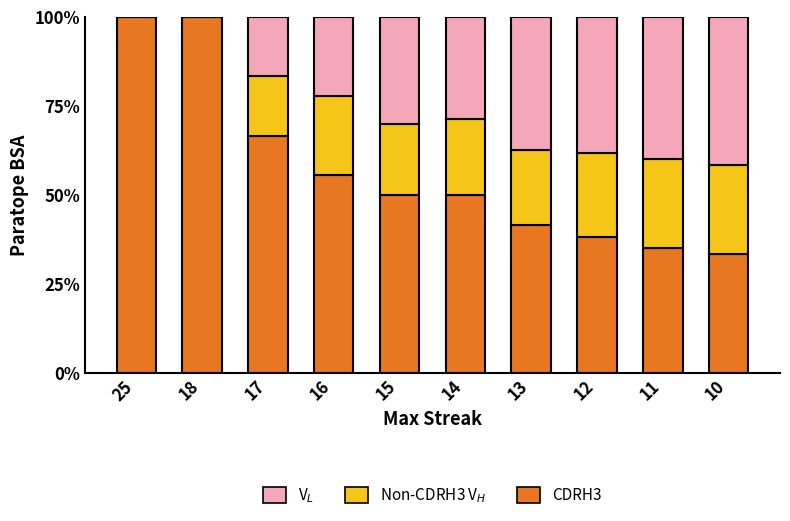

How many distinct data groups are displayed?

3